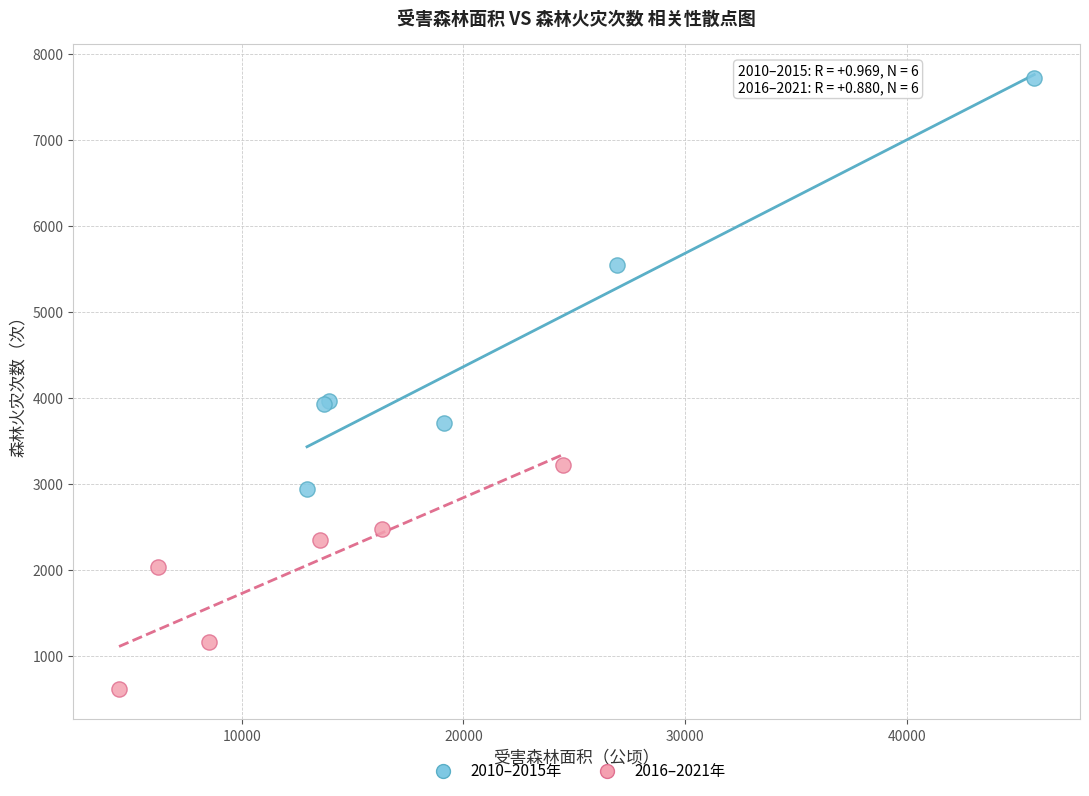

Which series has the widest spread of Y values?

2010–2015年